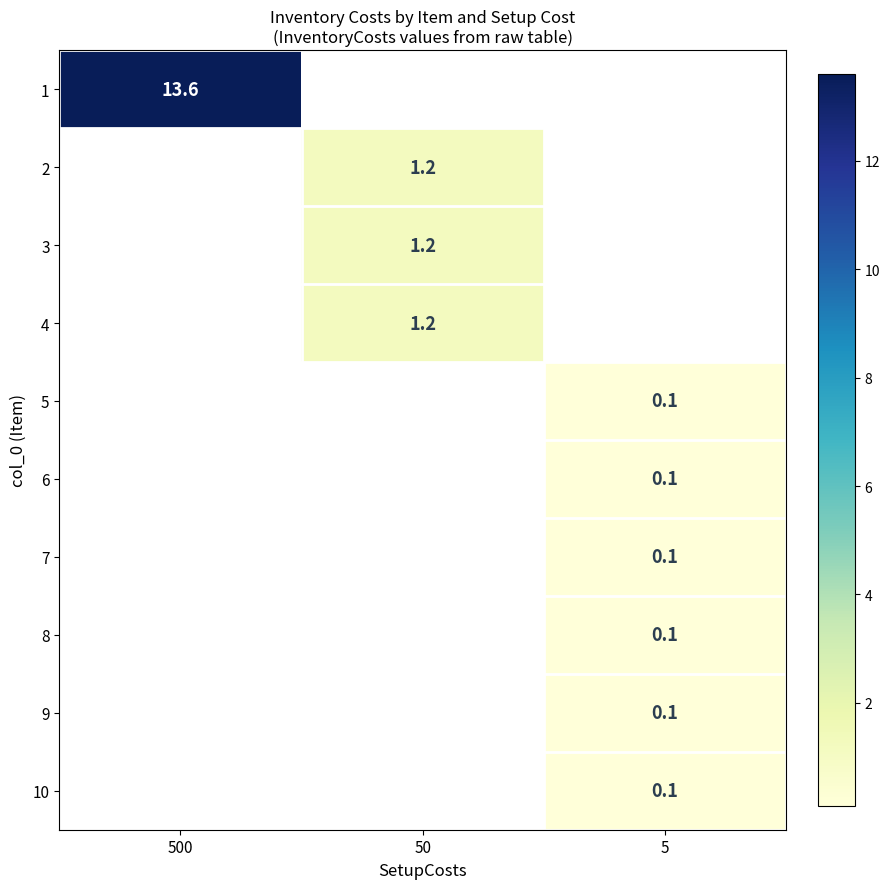

Is it true that 8 equals 0.1 at 5?

True